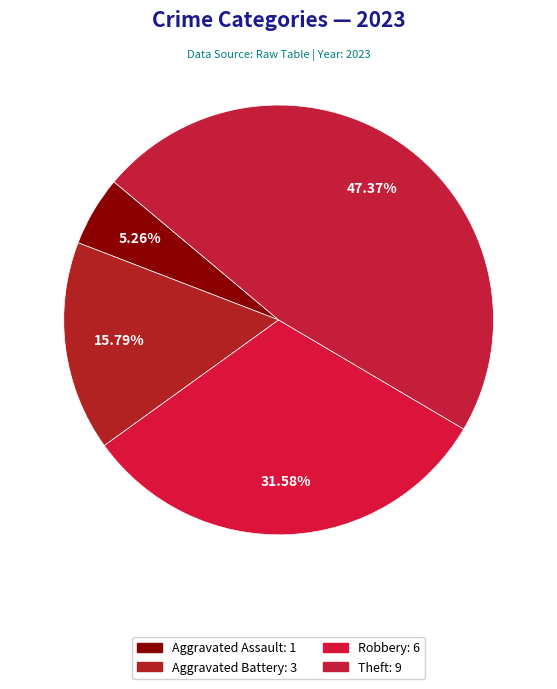

What is the largest slice in the pie chart?

Theft